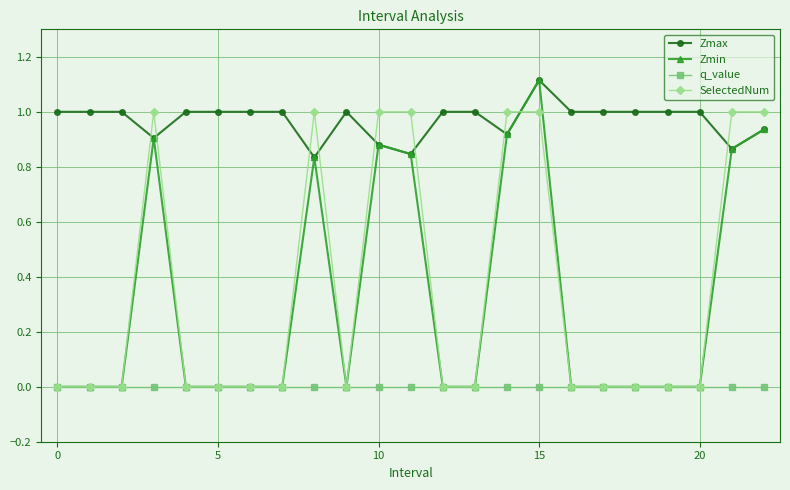

Which series has the largest range (max minus min)?

Zmin